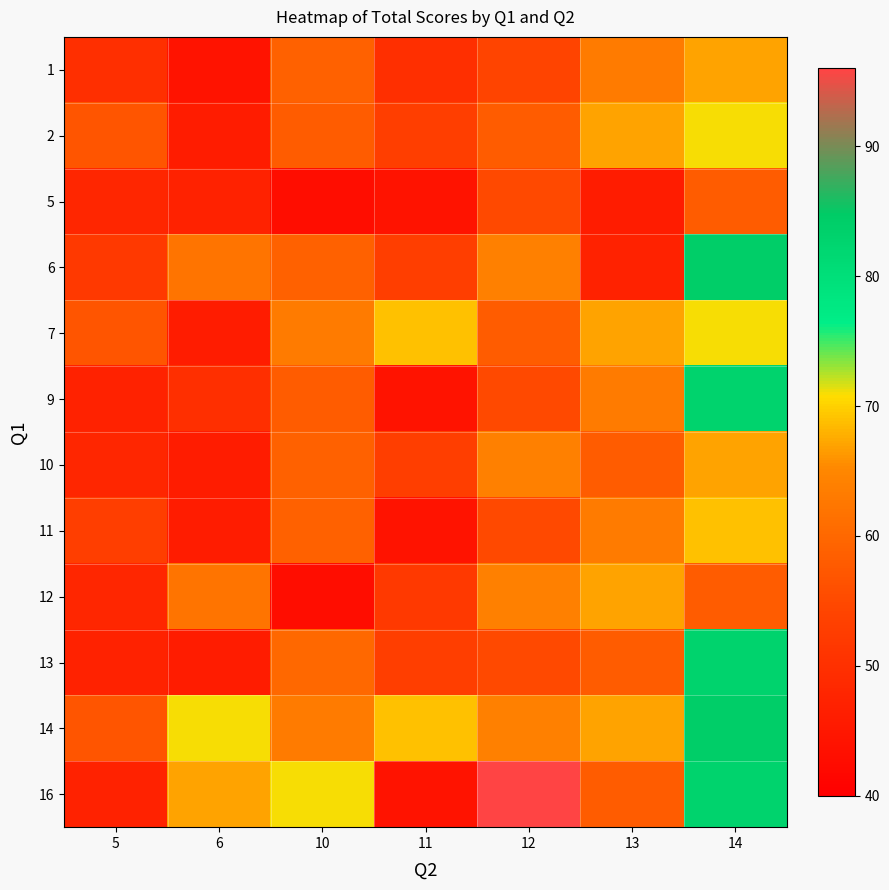

What is the minimum value shown in the chart?

43